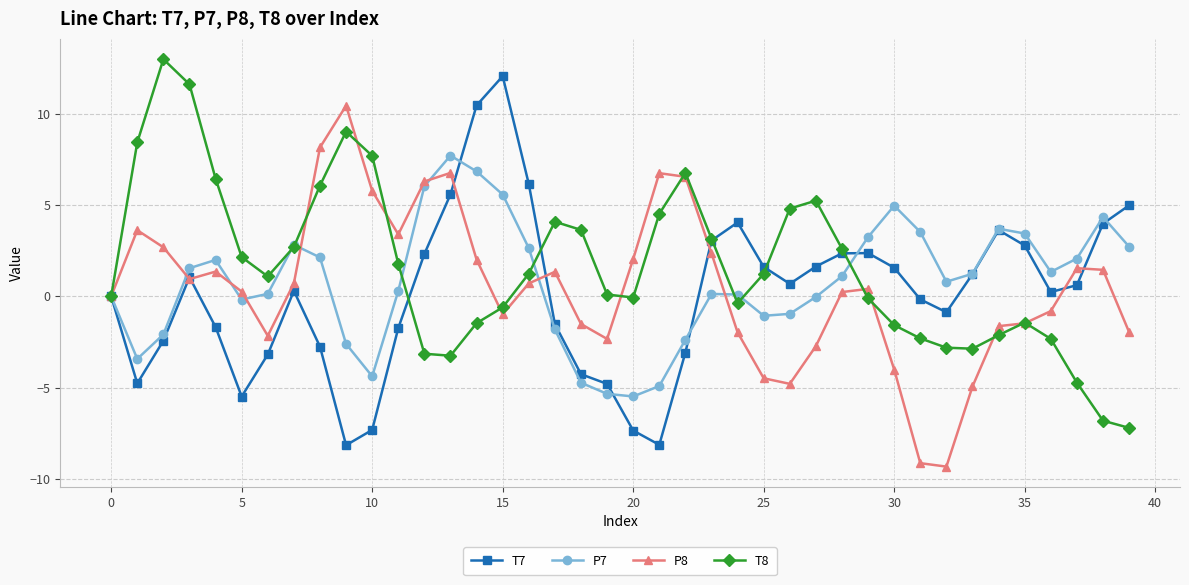

How many data points does each series have?

40